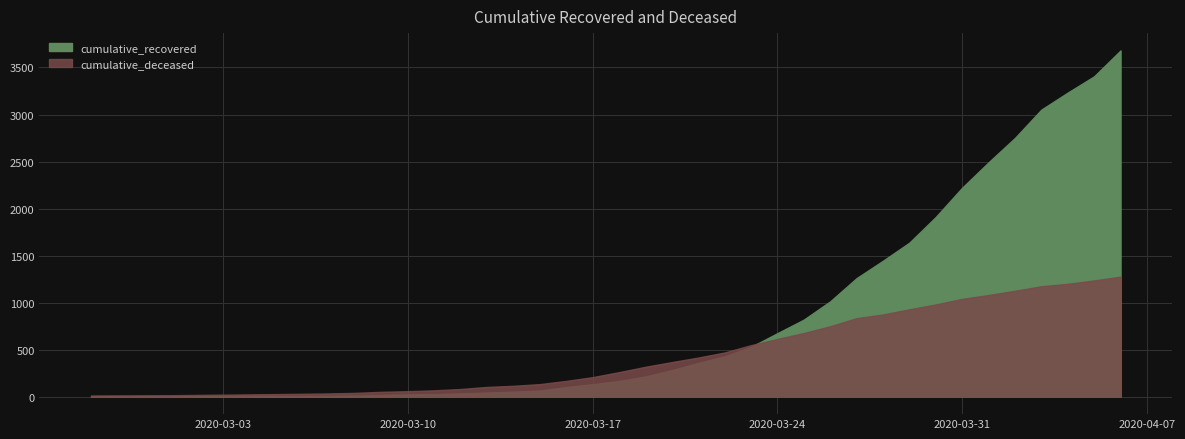

True or false: cumulative_recovered has more than 0 points higher than both neighbors.

False